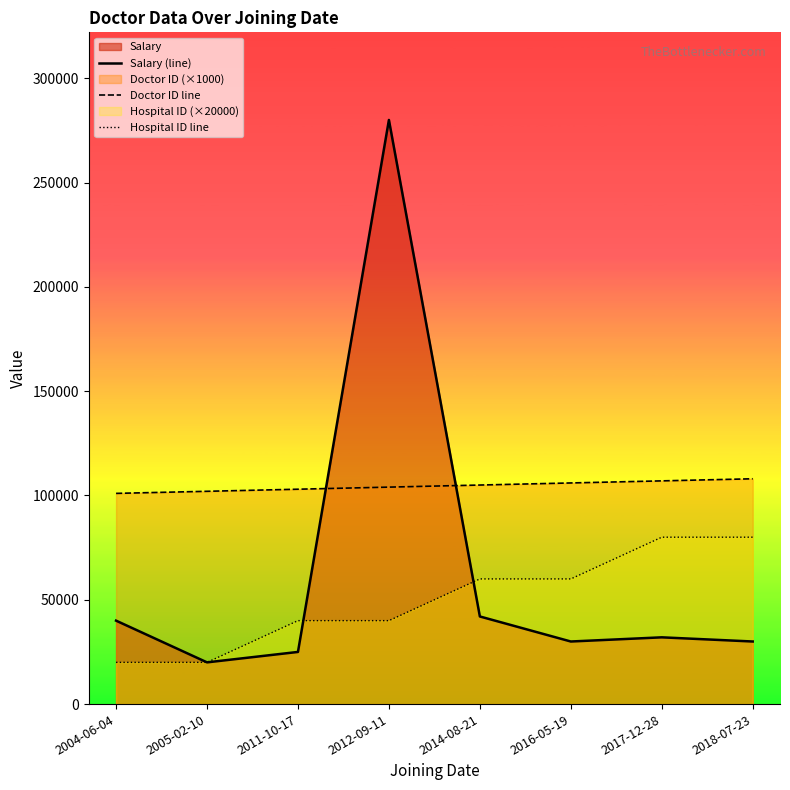

List the series in order of their overall mean, lowest first.

Hospital ID line, Salary (line), Doctor ID line